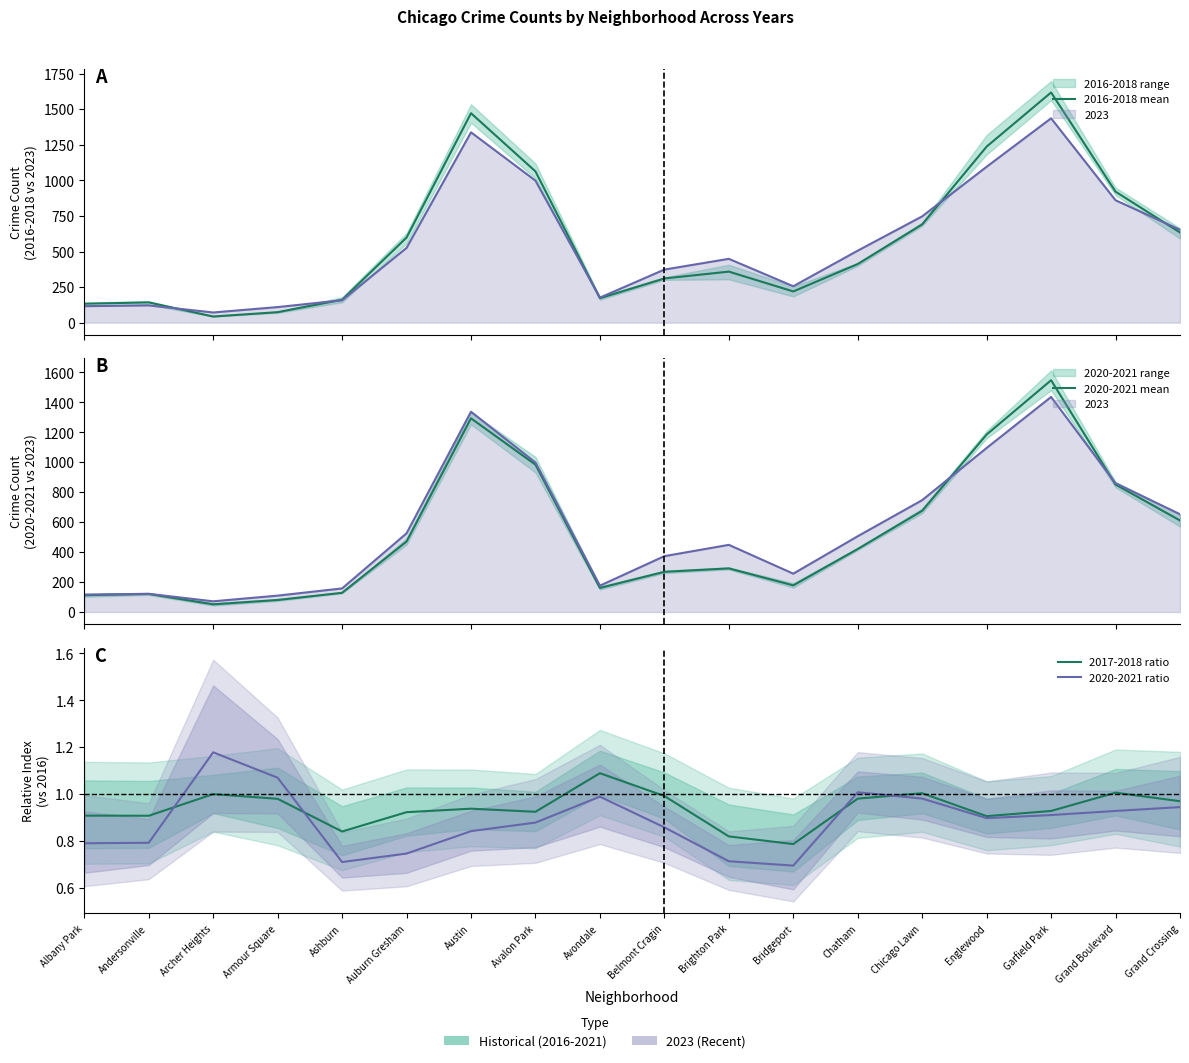

The 2020-2021 mean series shows 220.1 at Grand Boulevard. True or false?

False